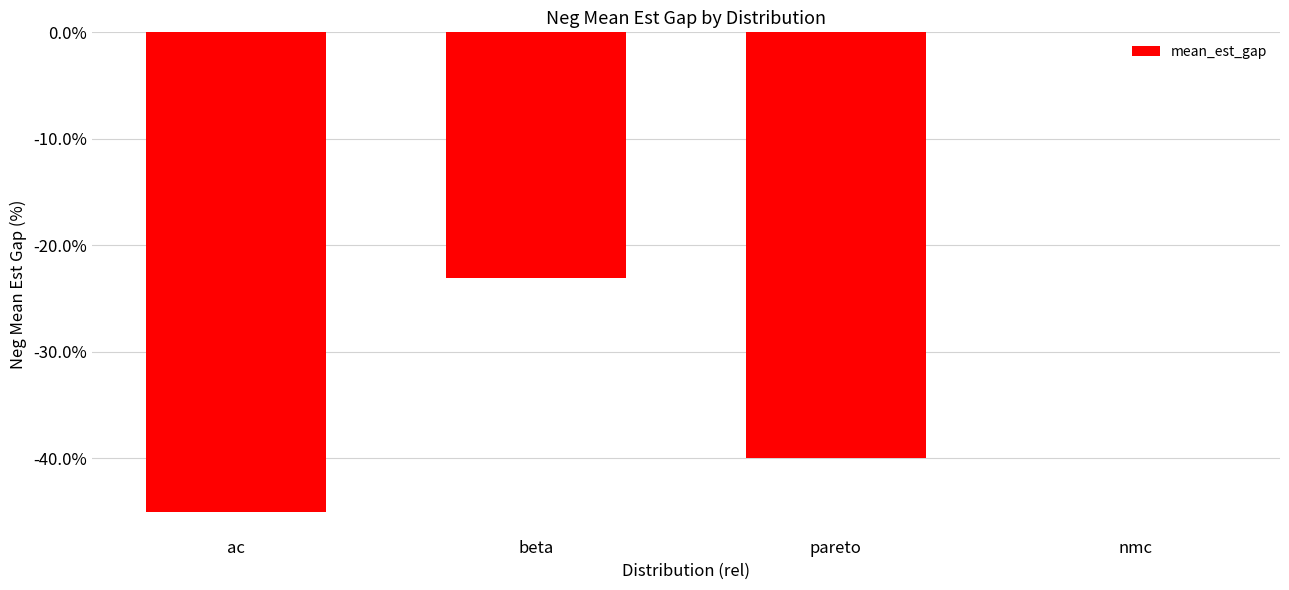

Which category has the highest value across all series?

nmc